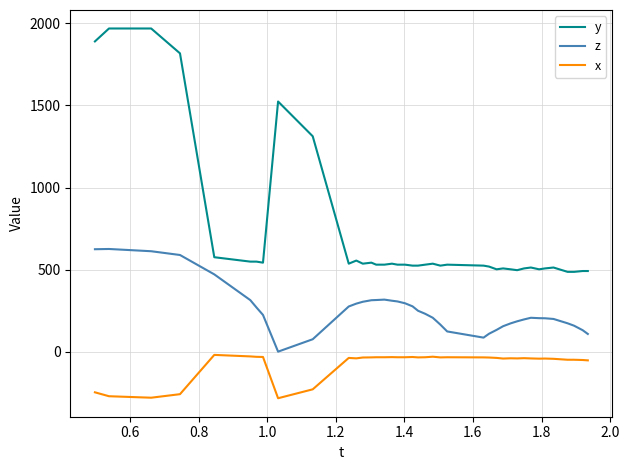

True or false: y and z intersect in this chart.

False